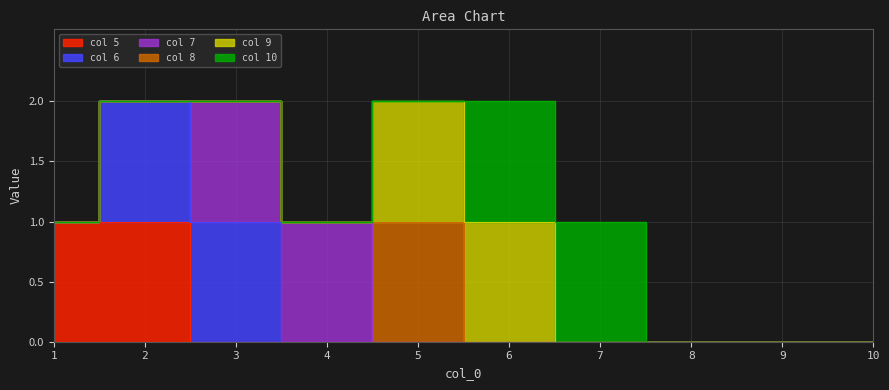

True or false: 7 has a value of 0 at 10.

True